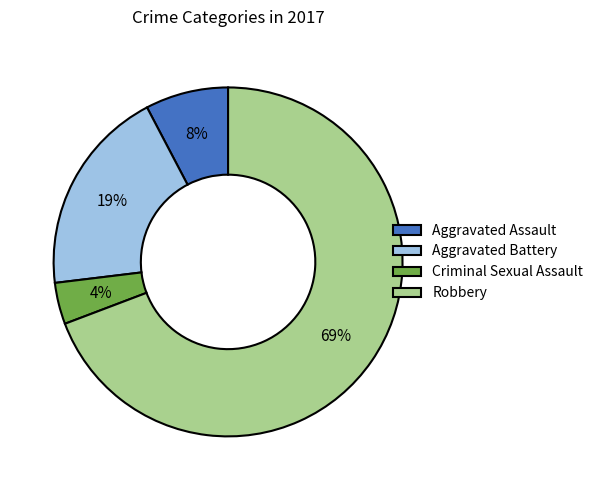

Which category has the smallest portion of the pie?

Criminal Sexual Assault